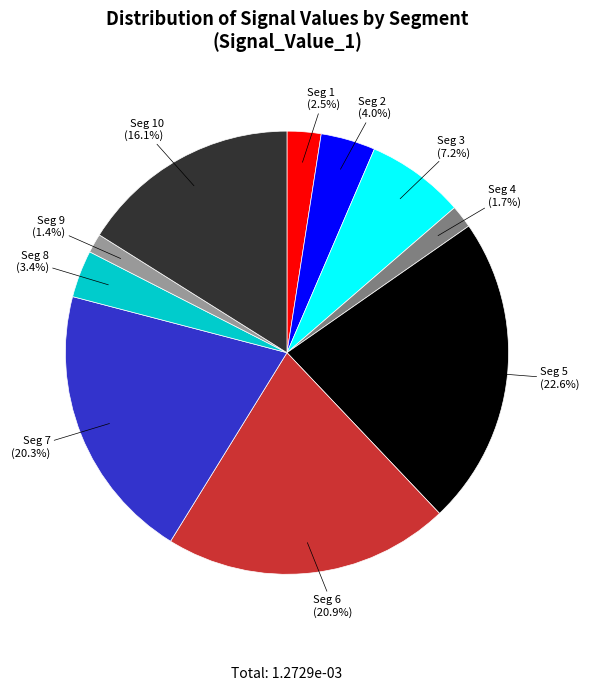

Is there a majority slice in this chart?

No